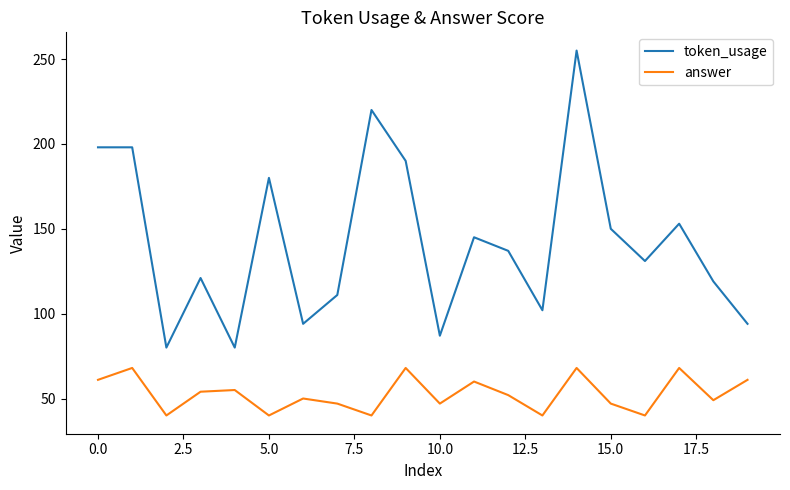

Reading right to left, what are all the values shown in this chart?

token_usage: 94	119	153	131	150	255	102	137	145	87	190	220	111	94	180	80	121	80	198	198
answer: 61	49	68	40	47	68	40	52	60	47	68	40	47	50	40	55	54	40	68	61